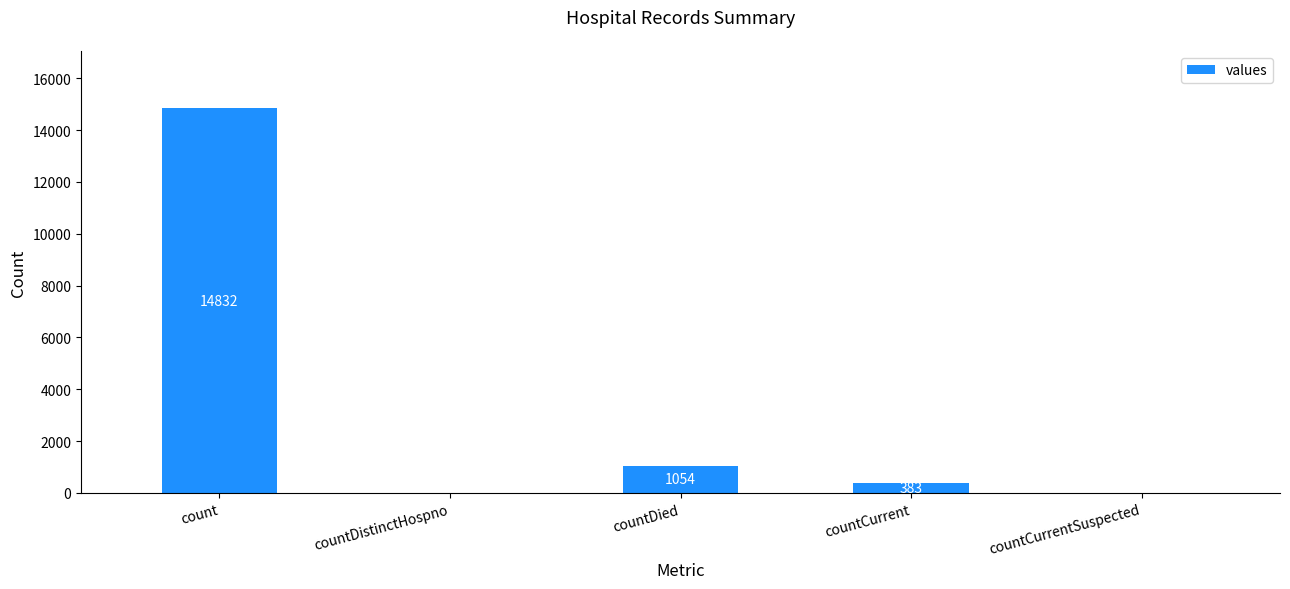

What is the average value?

3254